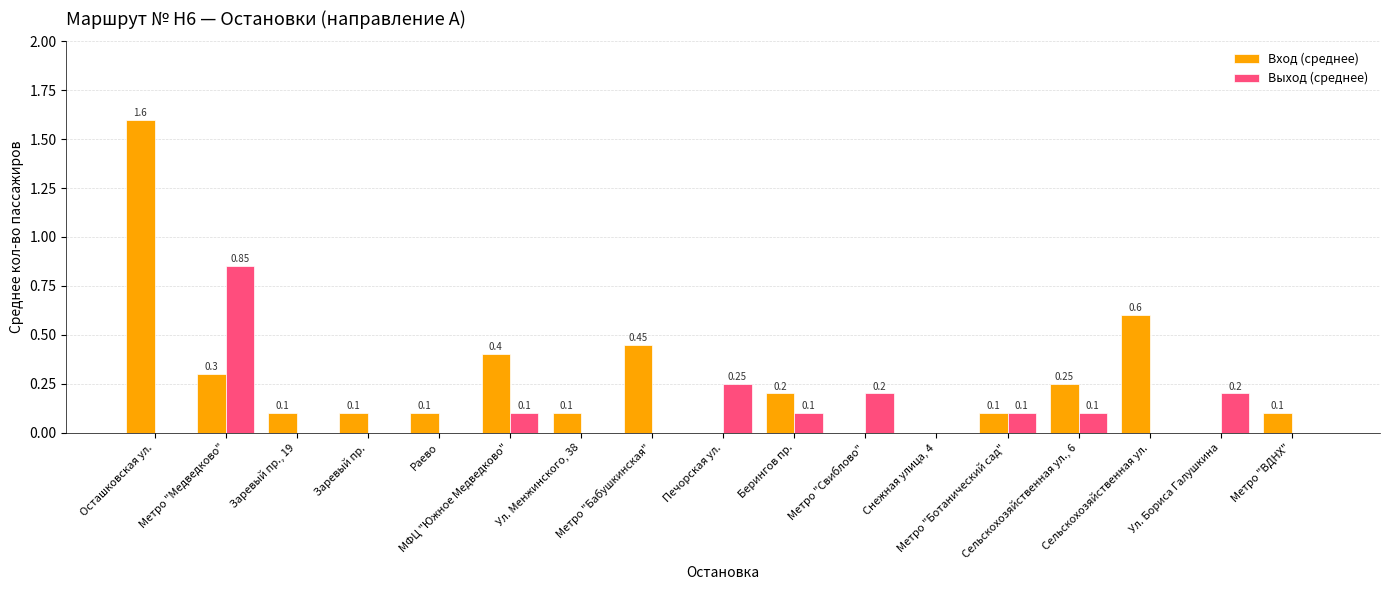

How many data points in Выход (среднее) are above 0?

8